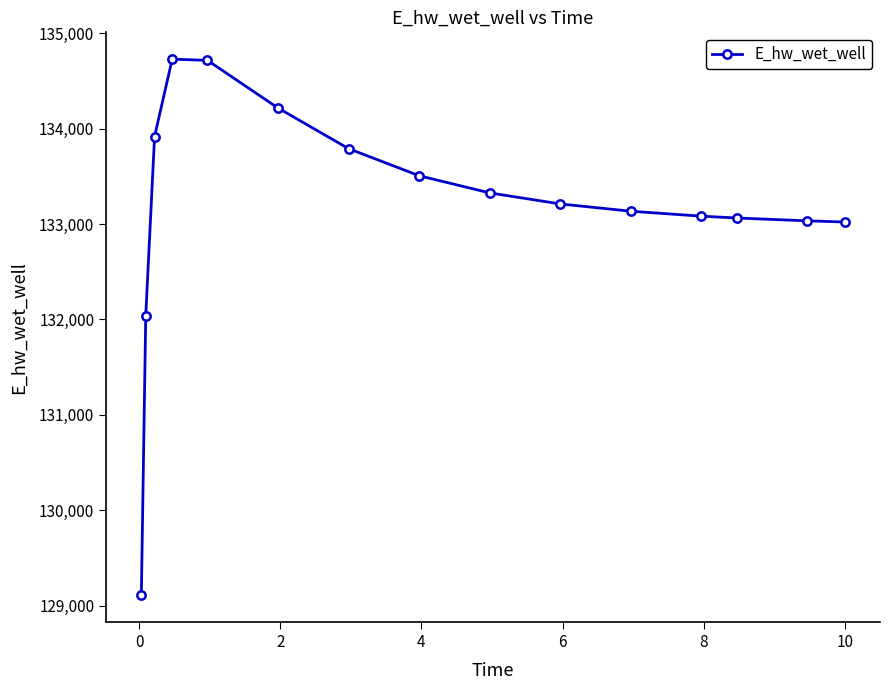

How many values are below 133210?

7